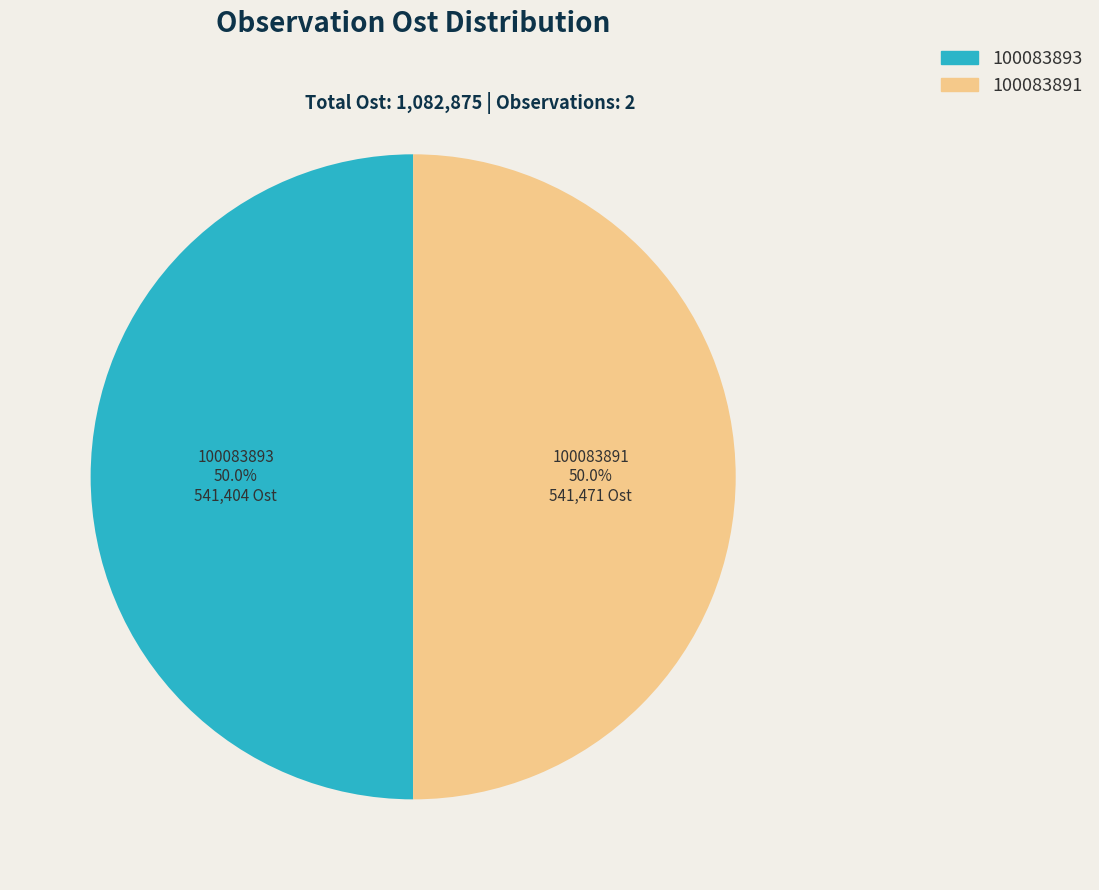

What percentage do 100083891 and 100083893 together represent?

100.0%